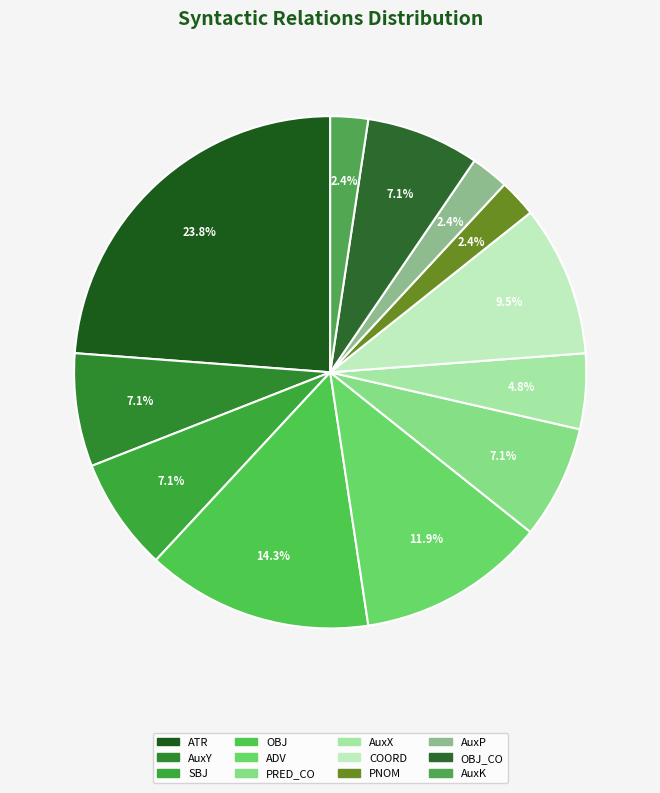

To the nearest percent, what is the average slice percentage?

8%